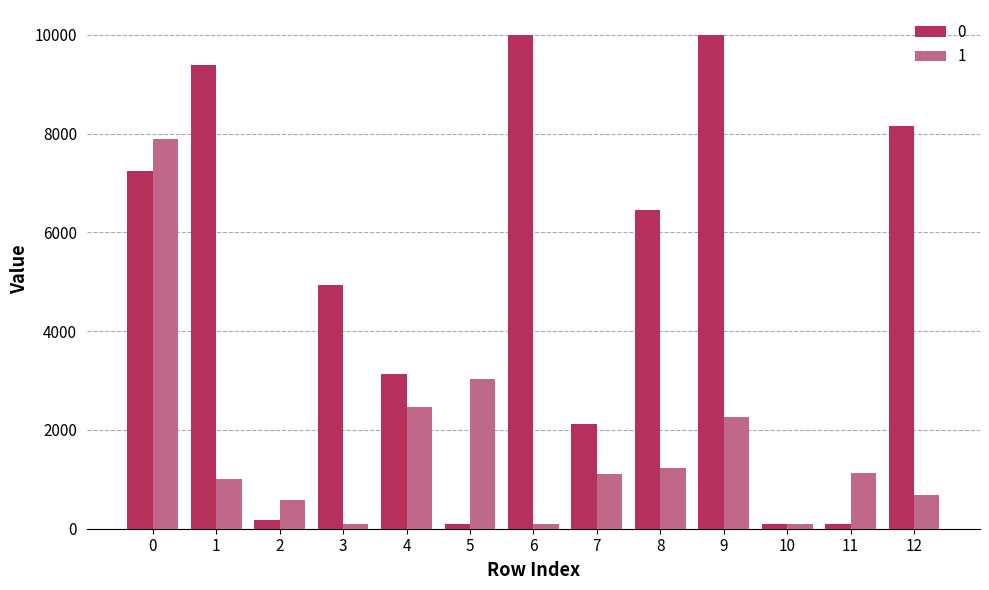

At 0, list the series in order from largest to smallest.

1, 0